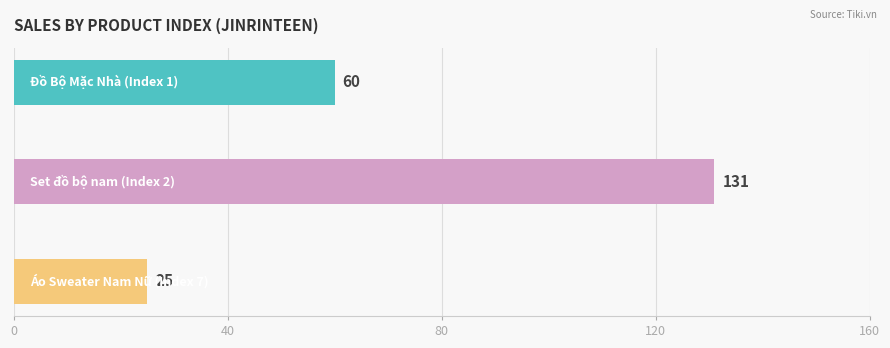

Are the bars grouped side by side (vs. stacked)?

No